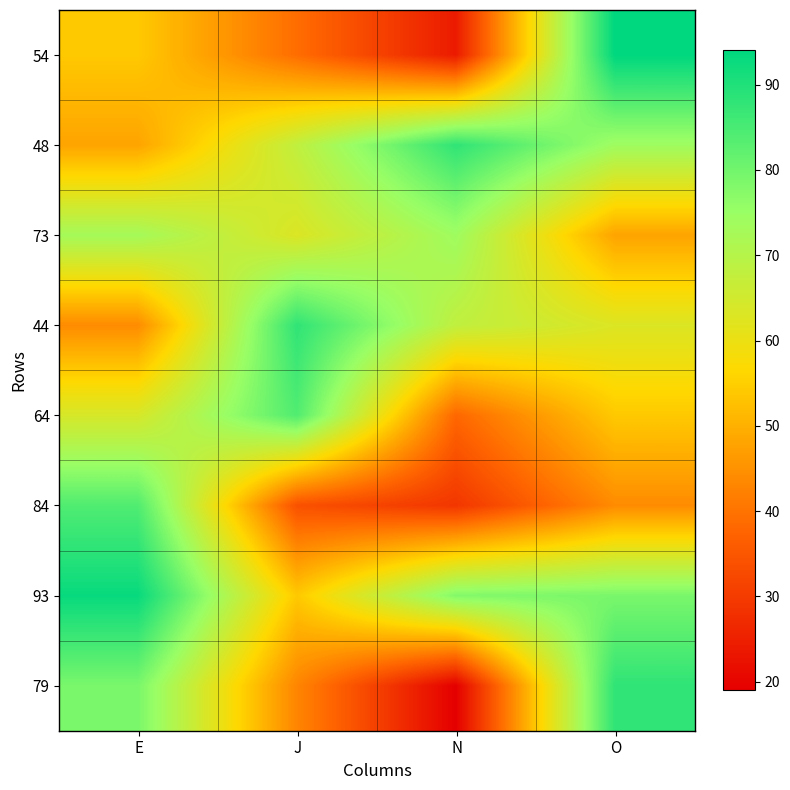

Rank the series by their maximum value, from lowest to highest.

73, 64, 84, 48, 44, 79, 93, 54